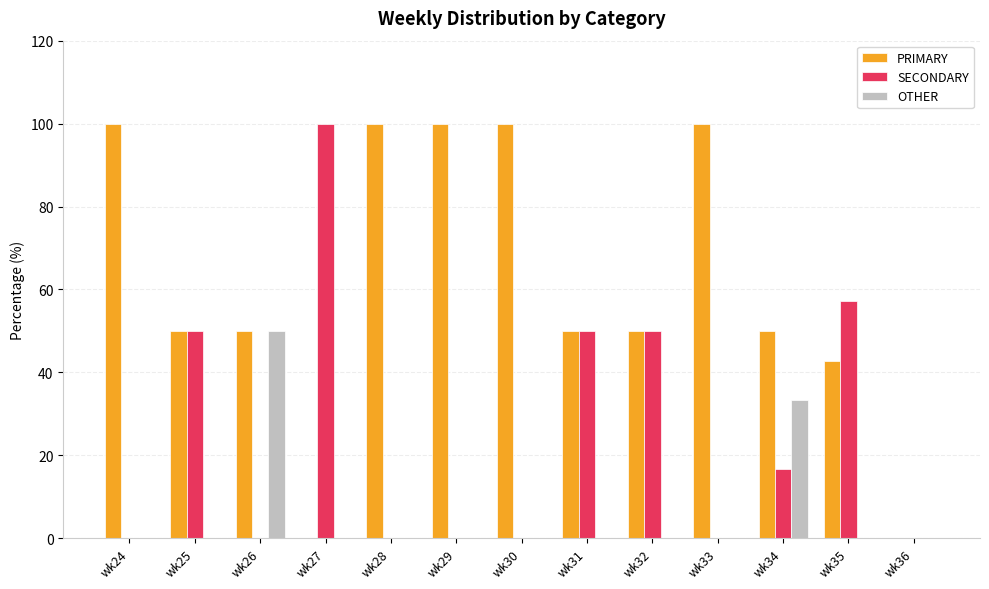

Is it true that PRIMARY equals 50.0 at wk26?

True